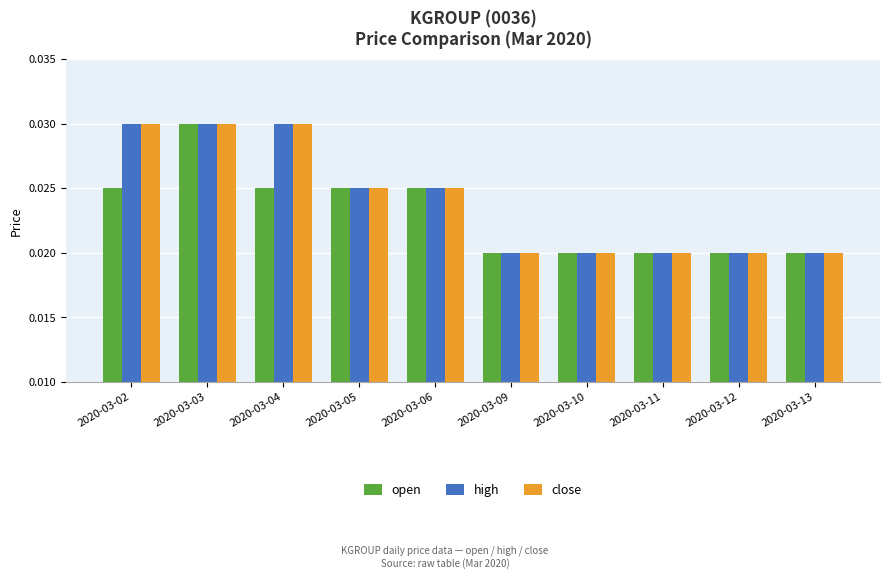

At how many categories does at least one series exceed 0?

10